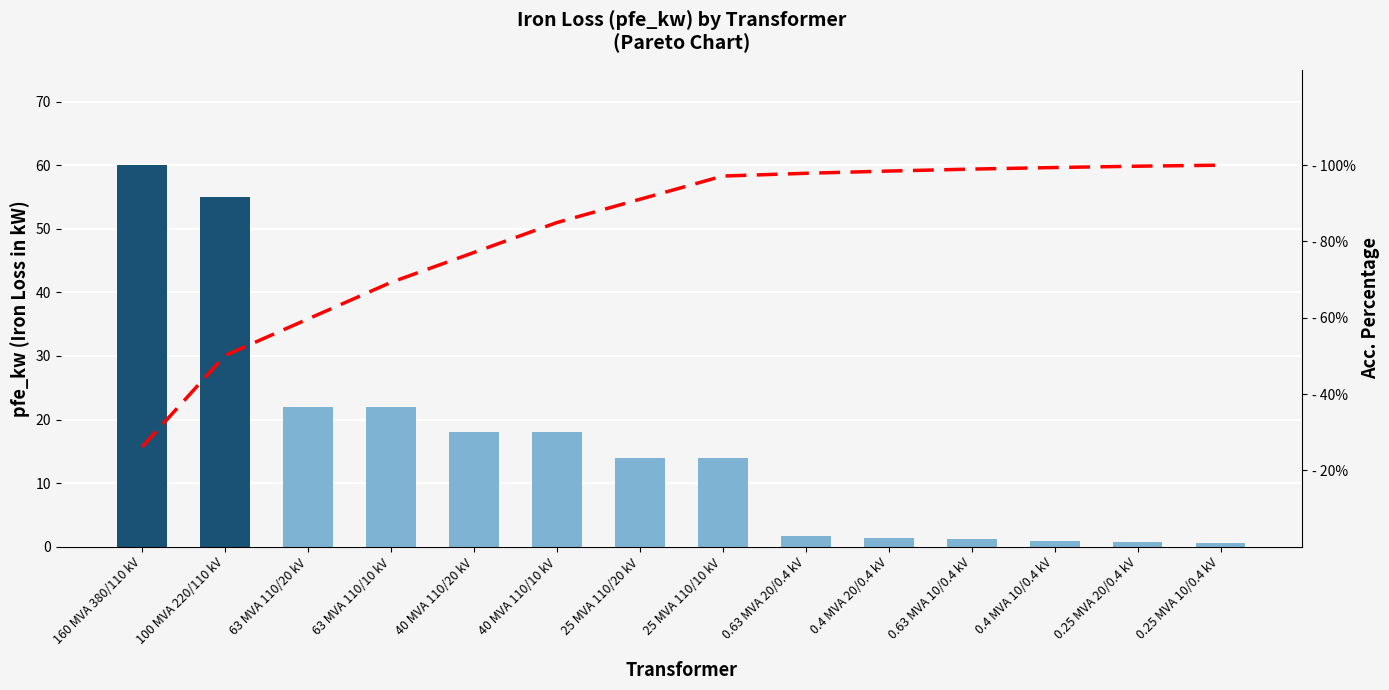

What is the highest value of the Acc. % series?

100.0